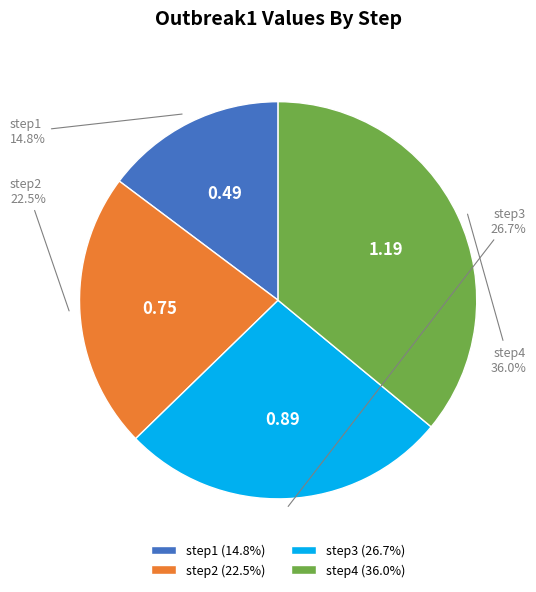

To the nearest percent, what percentage of the pie is step1?

15%